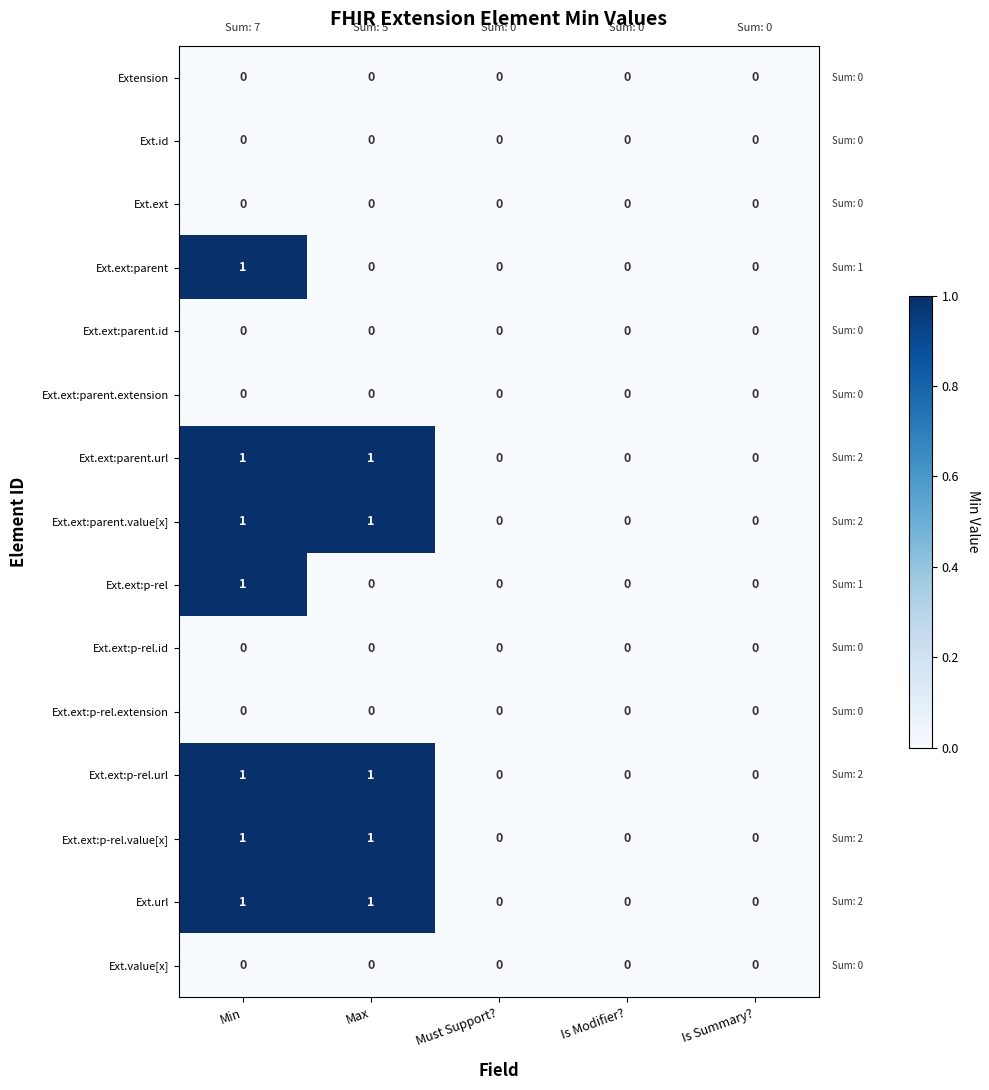

True or false: Ext.ext:parent.id has a value of 0 at Is Summary?.

True